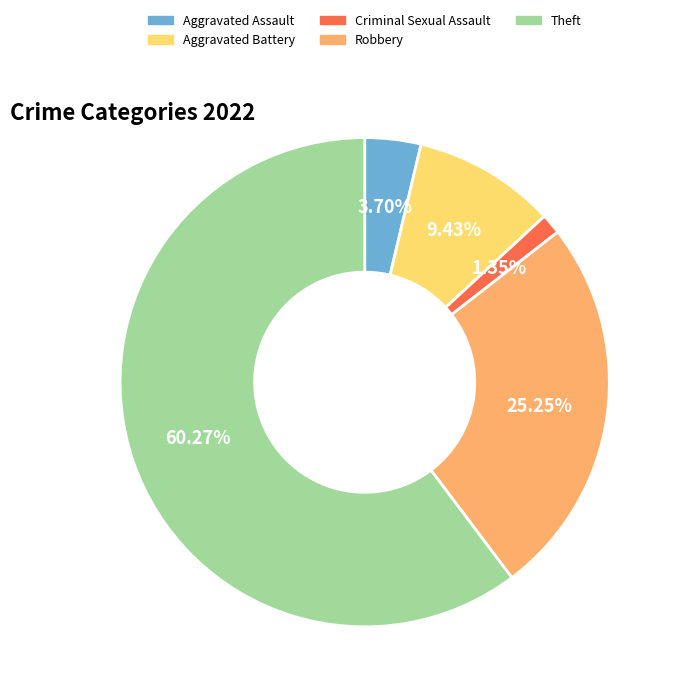

To the nearest percent, what is the average slice percentage?

20%